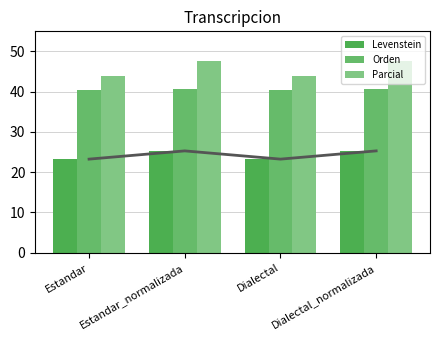

Which category has the highest value in the Parcial series?

Estandar_normalizada